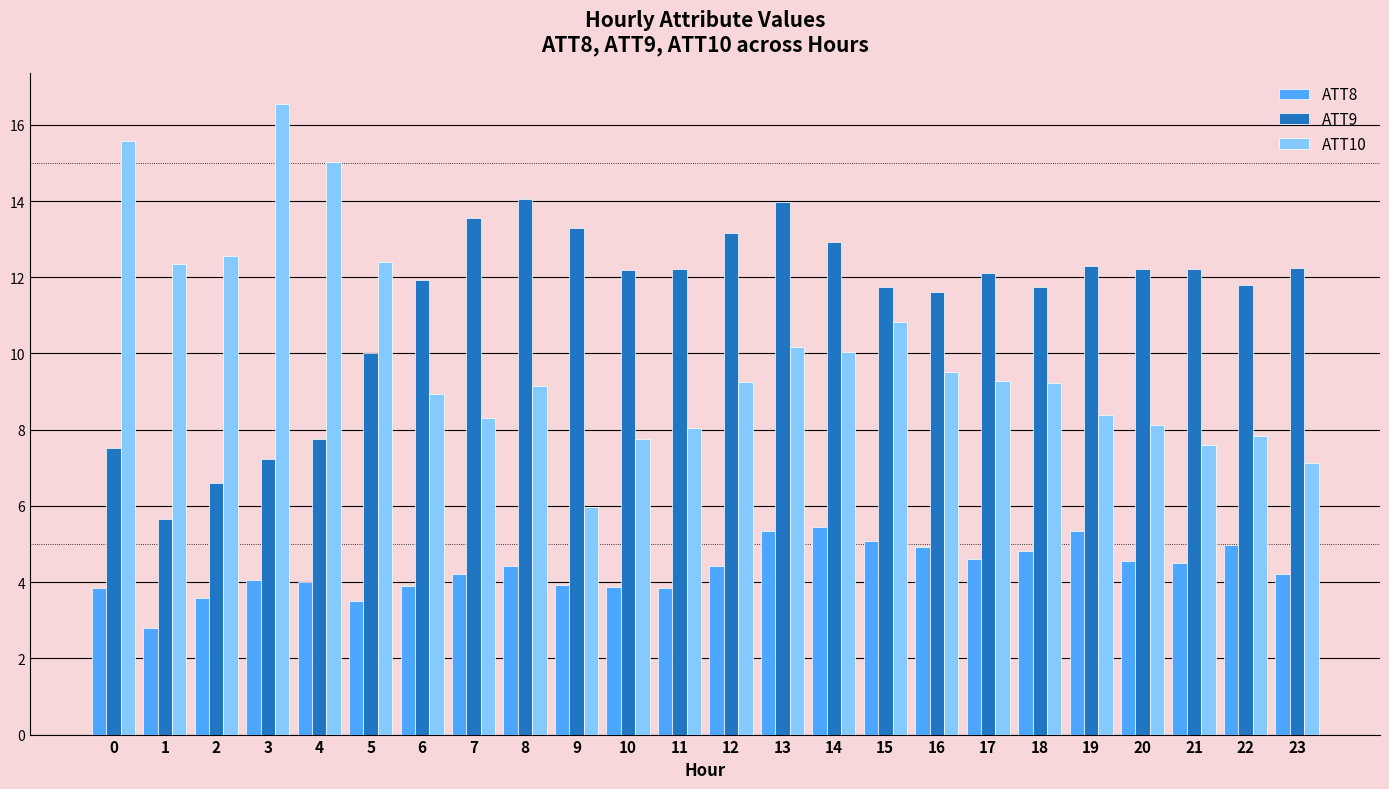

Rank the series at 12 from highest to lowest value.

ATT9, ATT10, ATT8